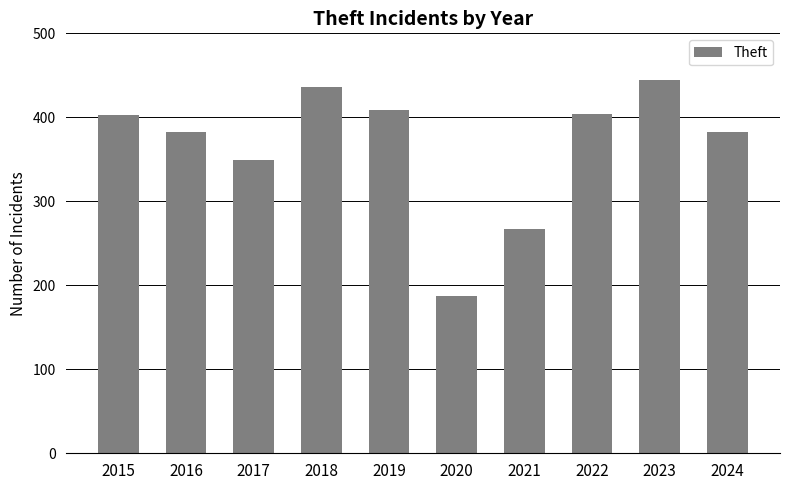

What is the average value?

367